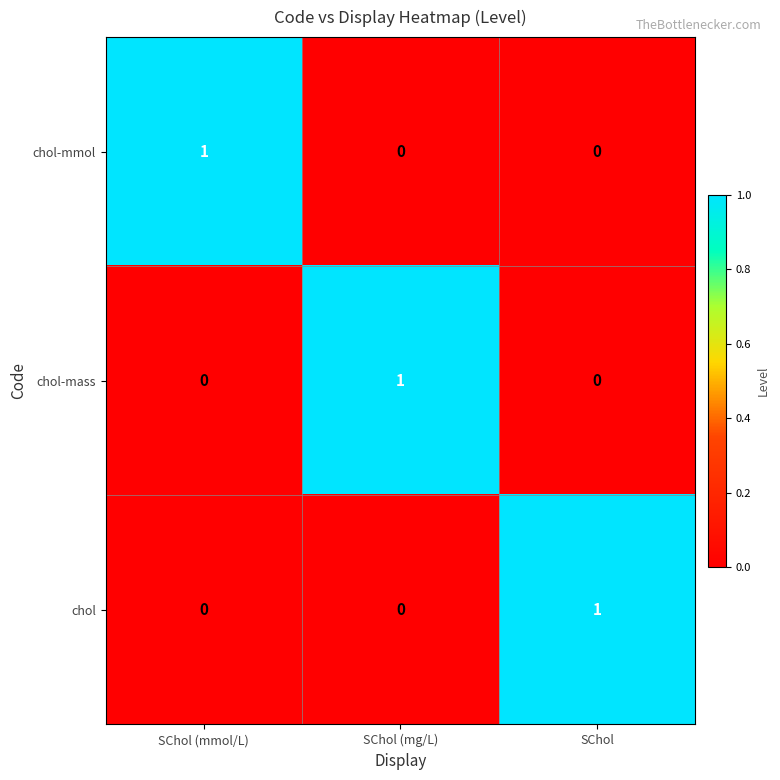

Count the chol values in the range 0 to 1.

3